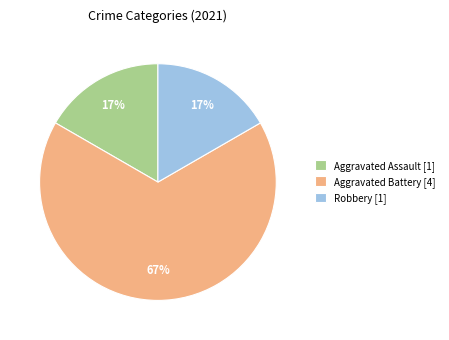

To the nearest percent, what percentage of the pie is Robbery [1]?

17%